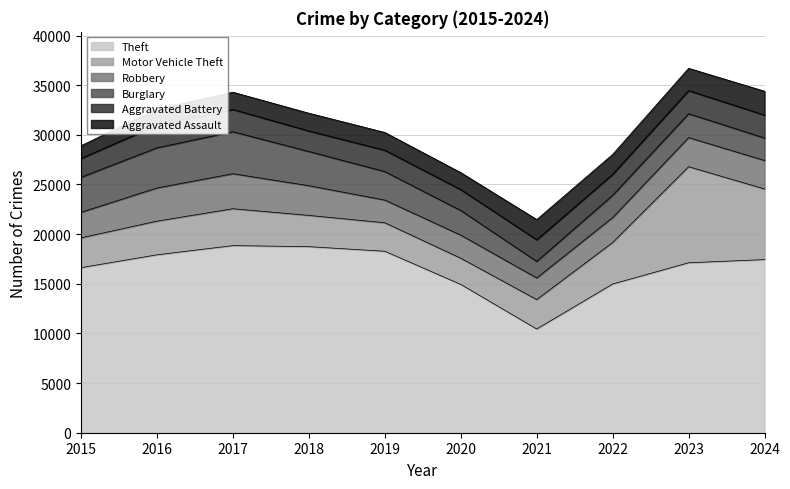

Does the chart display data point markers on the line(s)?

No